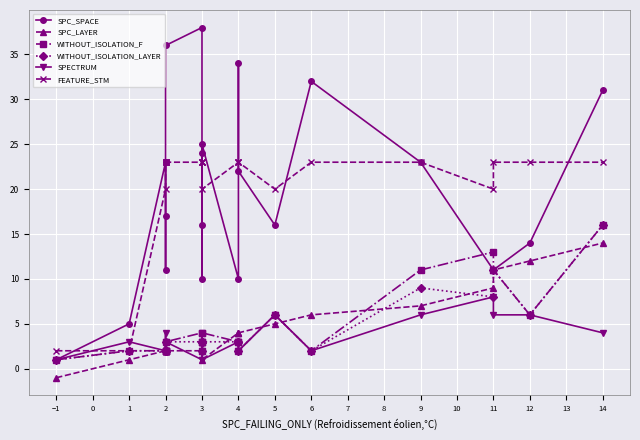

Is it true that SPC_SPACE equals 36 at 3?

False